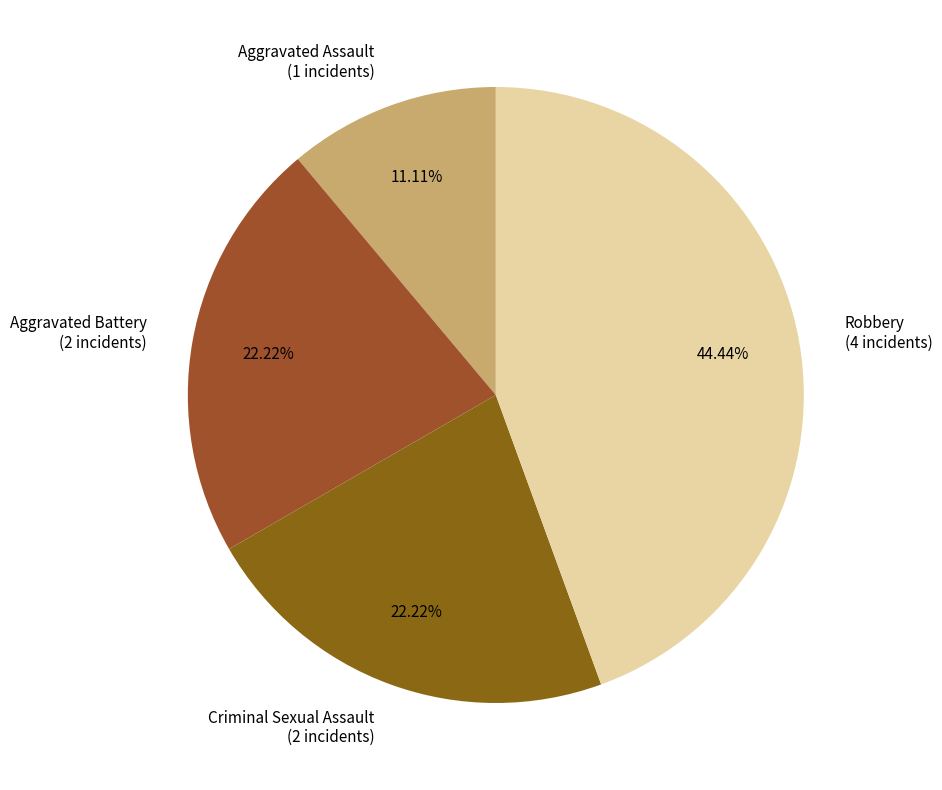

How many slices are in this pie chart?

4